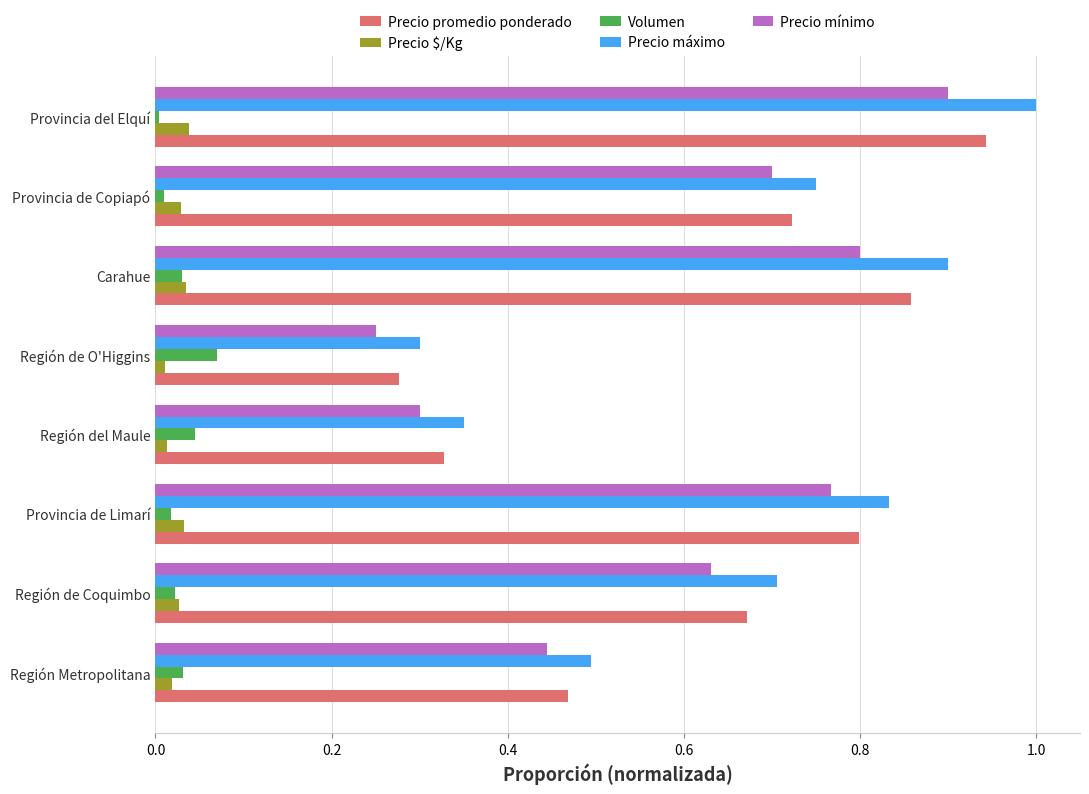

What is the sum of all Precio mínimo values?

4.8